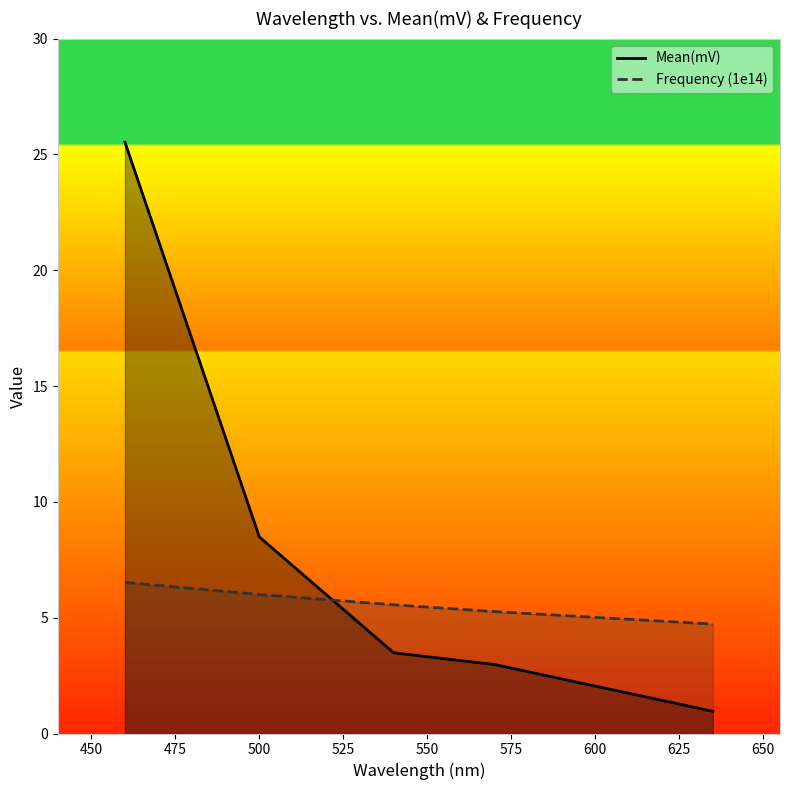

Which series ends up on top after the final intersection of Frequency (1e14) and Mean(mV)?

Frequency (1e14)